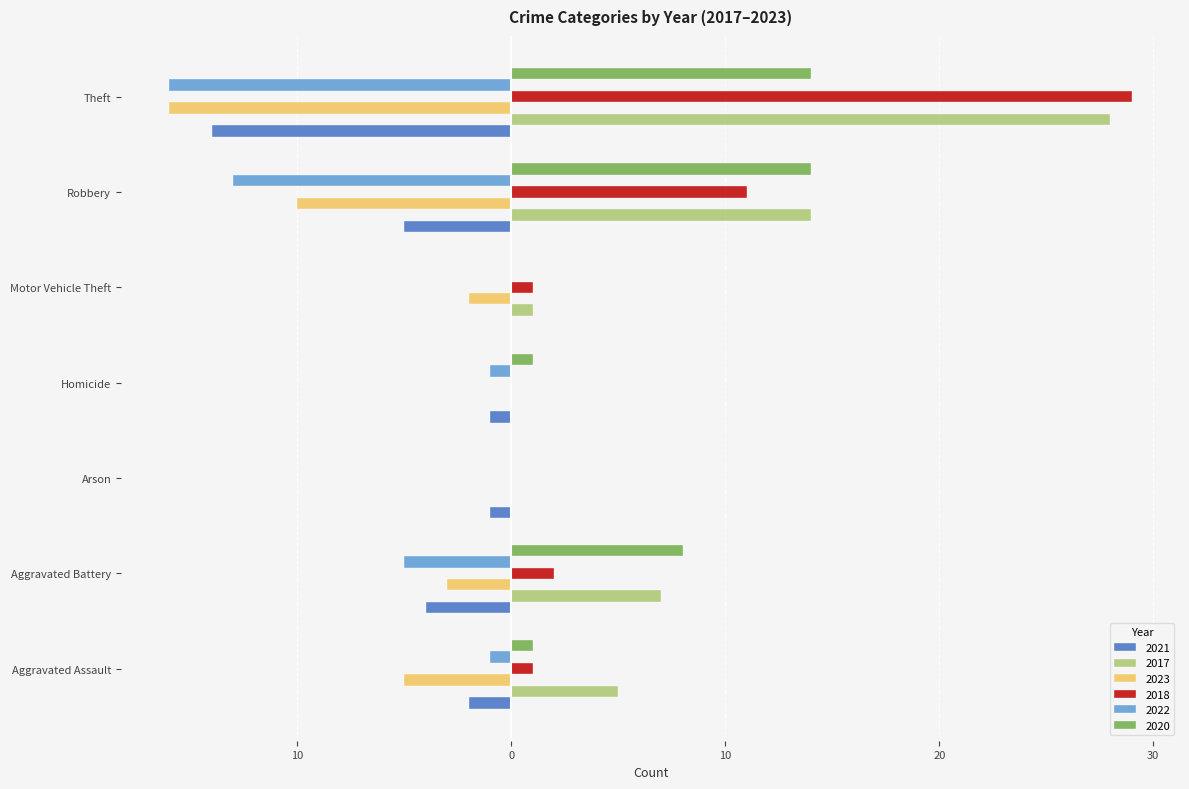

What are all the series names shown in the legend?

2021, 2017, 2023, 2018, 2022, 2020